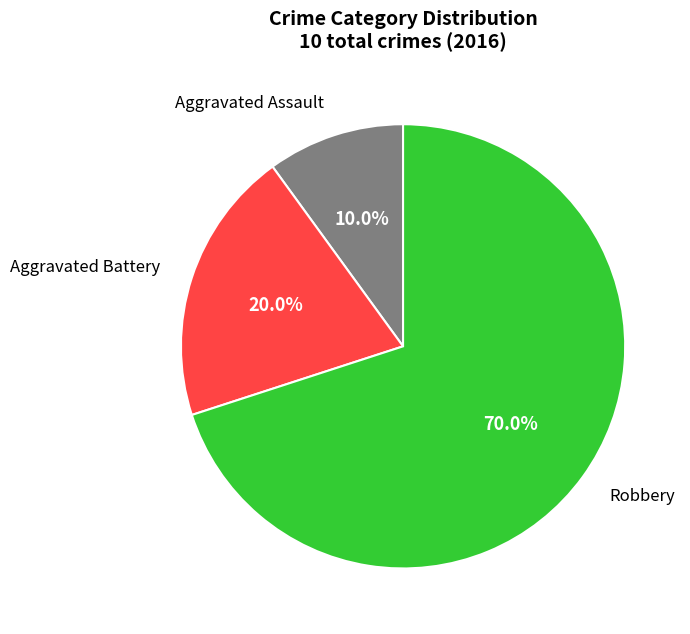

Is there a majority slice in this chart?

Yes